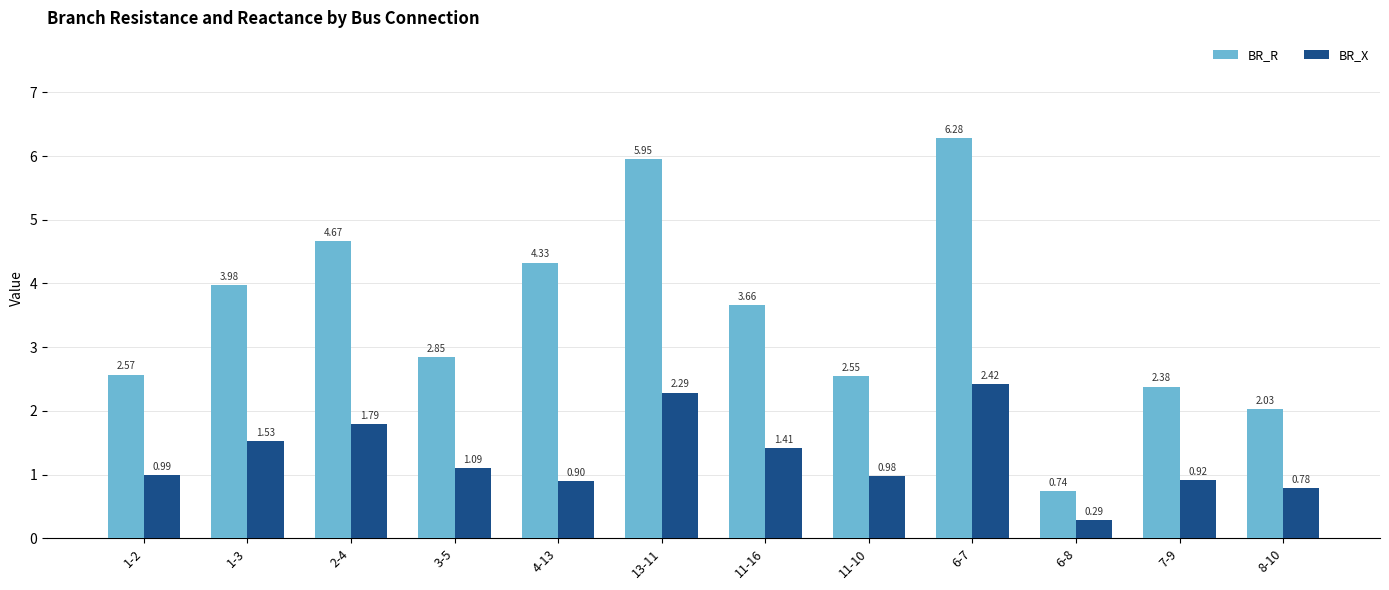

Rank the series at 1-2 from highest to lowest value.

BR_R, BR_X